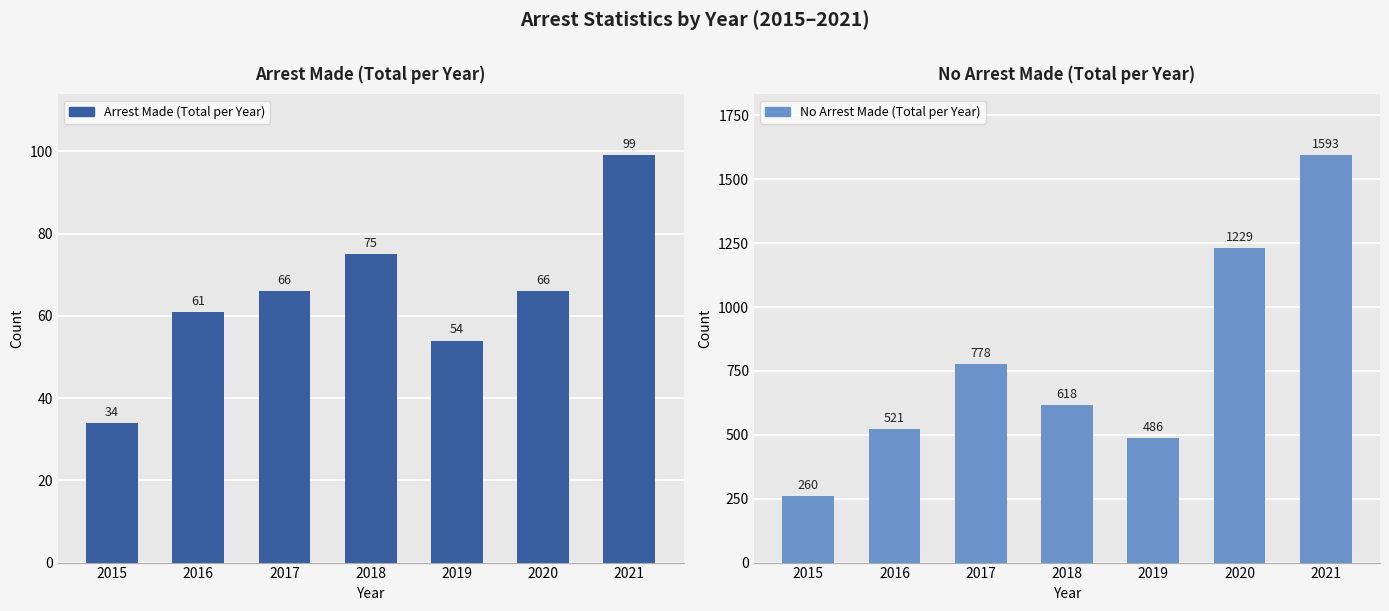

List the series in order of their overall mean, lowest first.

Arrest Made (Total per Year), No Arrest Made (Total per Year)